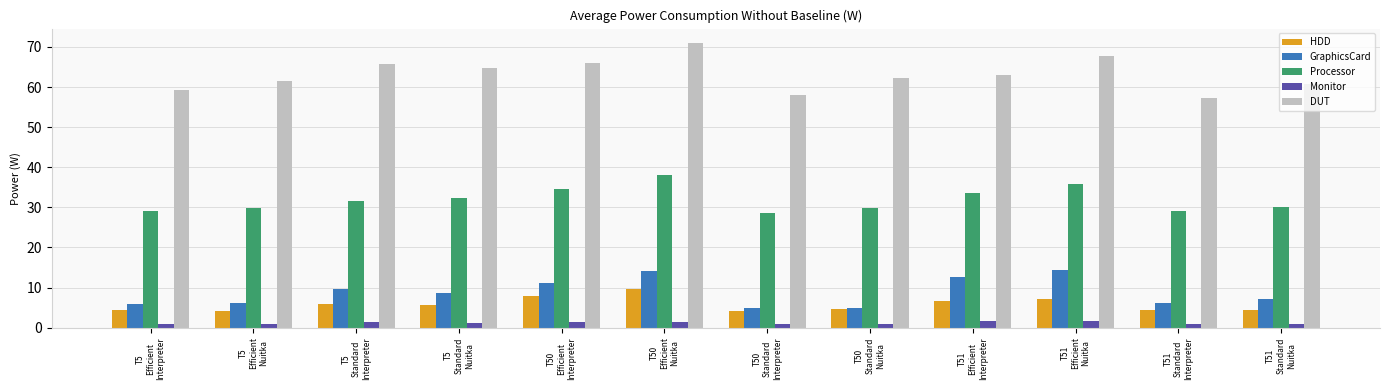

Is the value of GraphicsCard at T5
Standard
Nuitka greater than the value of DUT at T51
Standard
Nuitka?

No